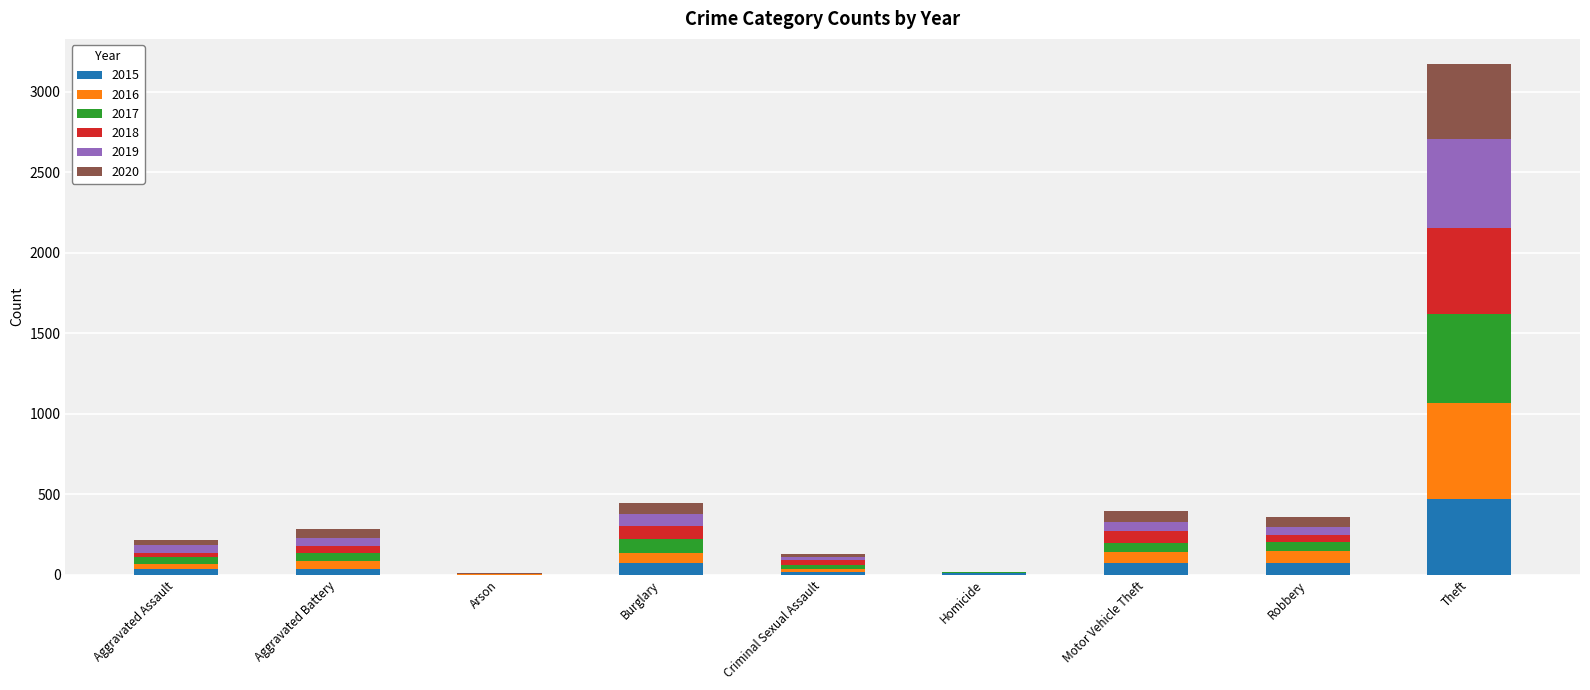

At which category is the sum across all series the highest?

Theft